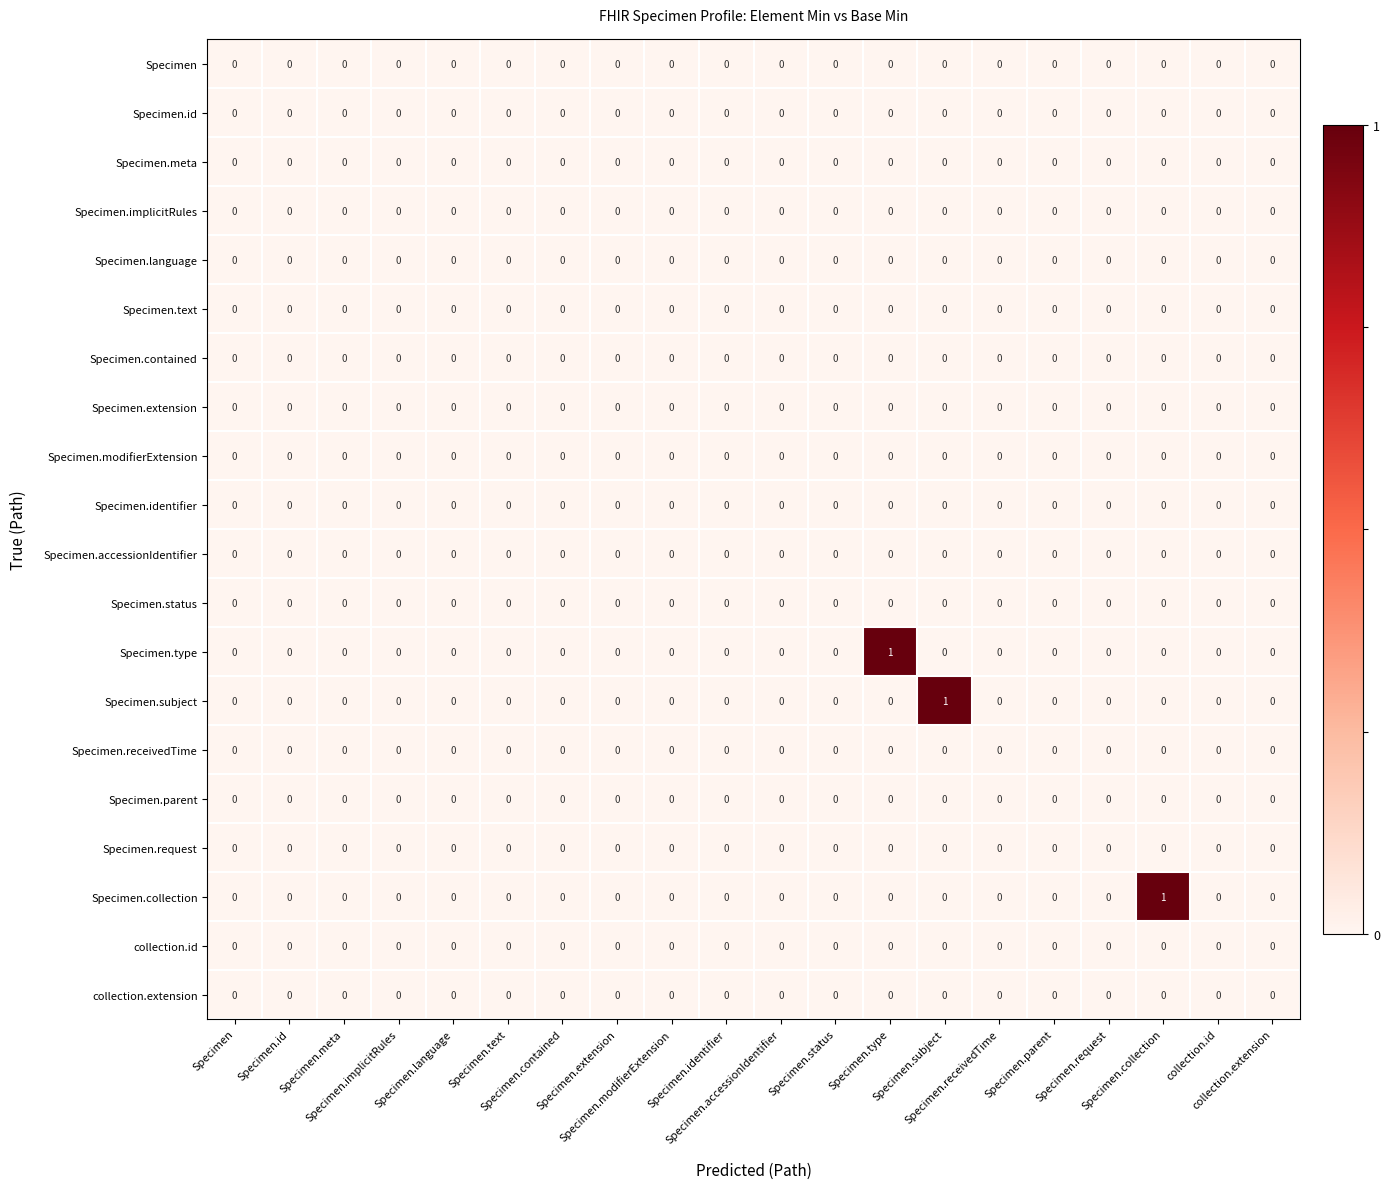

What is the greatest value displayed?

1